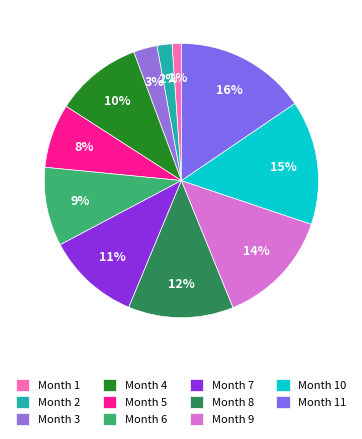

How many segments does this pie chart have?

11